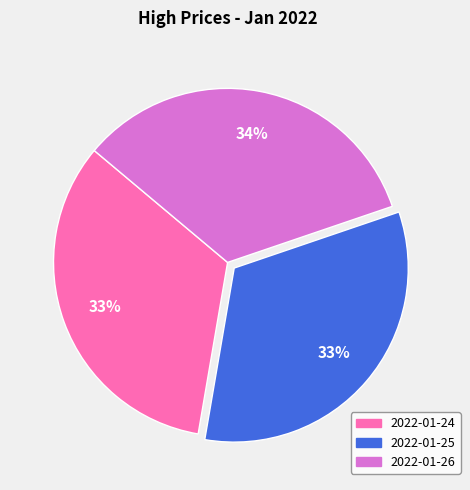

Does 2022-01-25 account for over 50% of the chart?

No